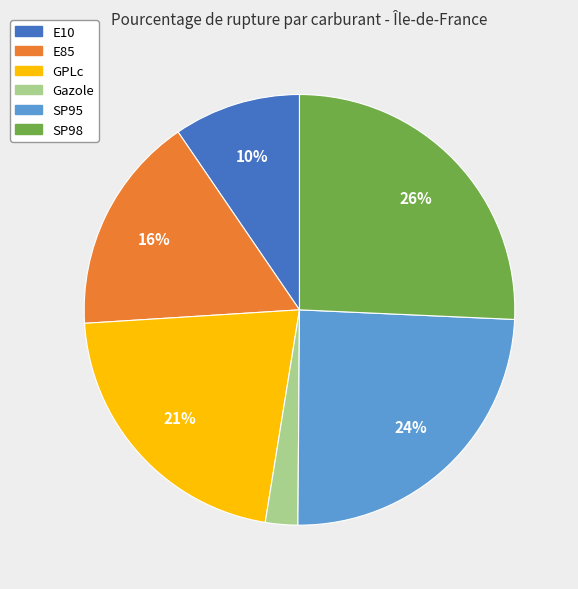

Between E10 and GPLc, which is larger?

GPLc